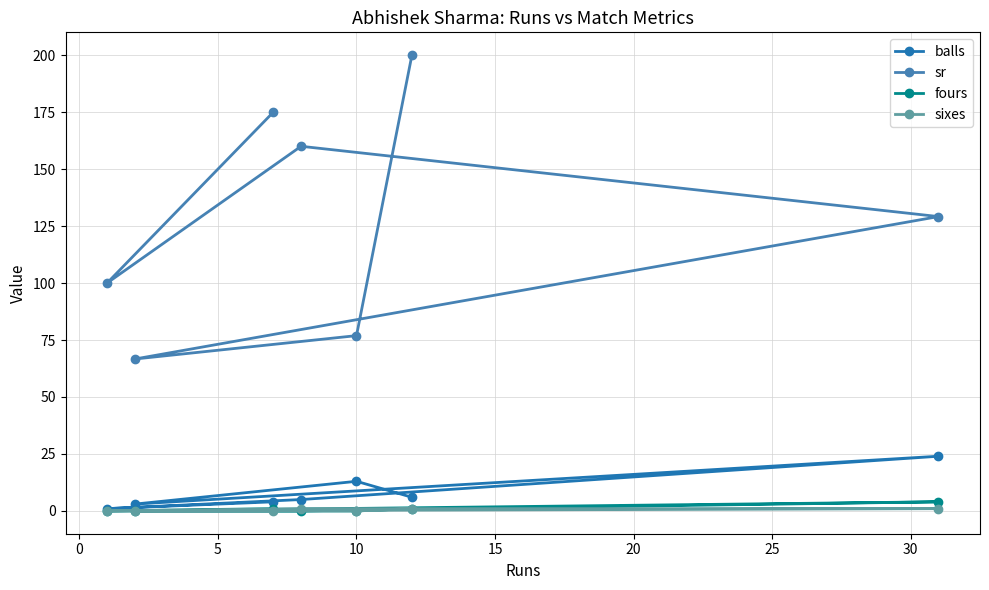

What is the value of the sr point at the 4th from the left?

160.0